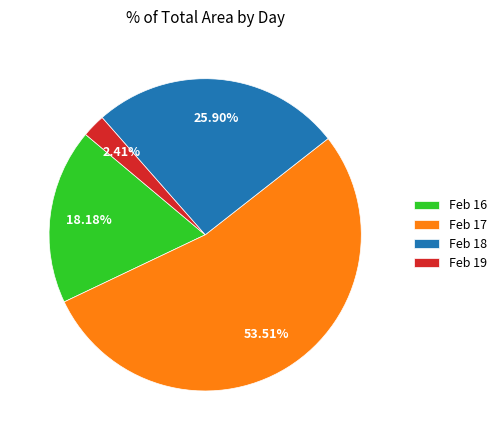

Do Feb 16 and Feb 17 together represent more than half of the pie?

Yes